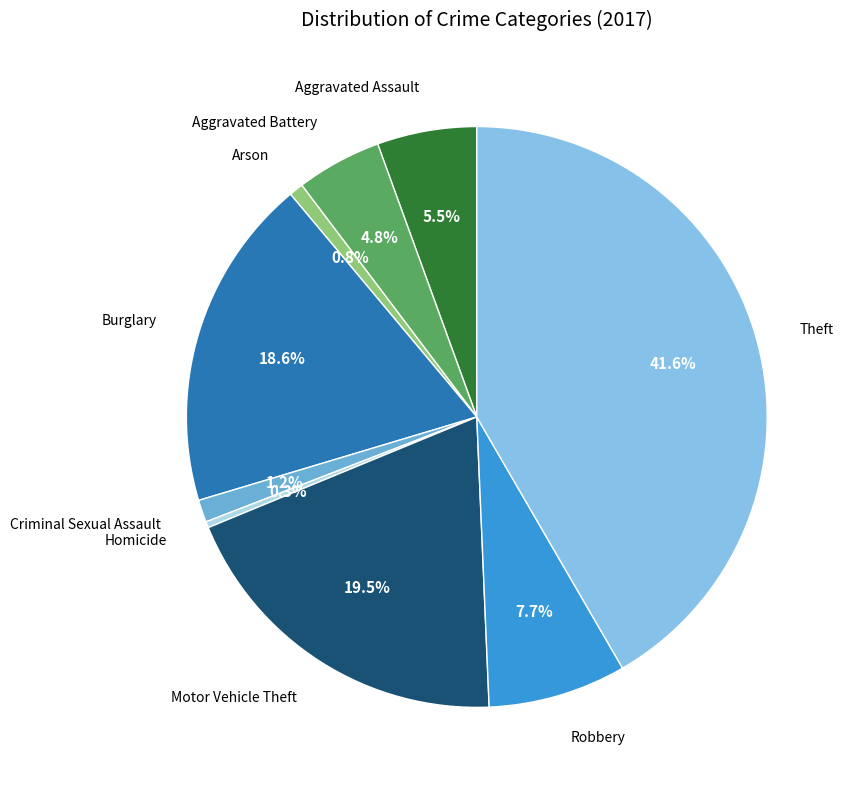

How many slices are in this pie chart?

9